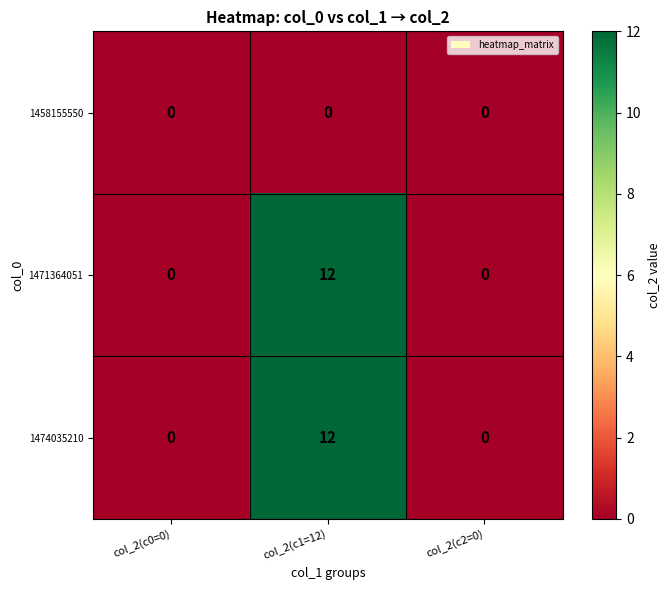

Reading left to right, list all the values displayed in this chart.

1458155550: 0	0	0
1471364051: 0	12	0
1474035210: 0	12	0